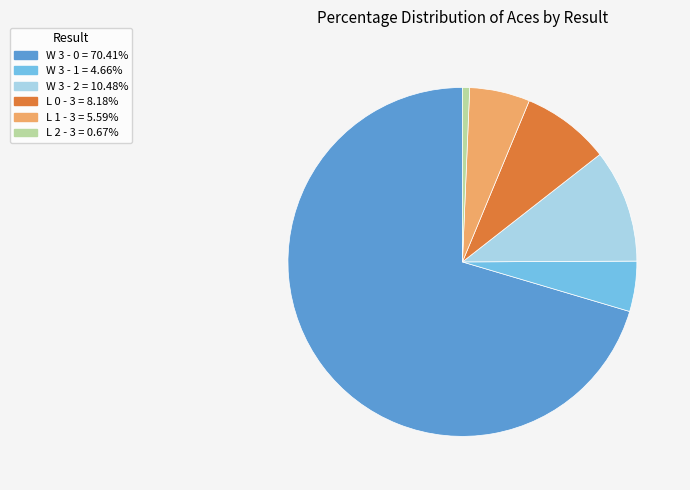

Does W 3 - 0 = 70.41% represent more than half of the total?

Yes